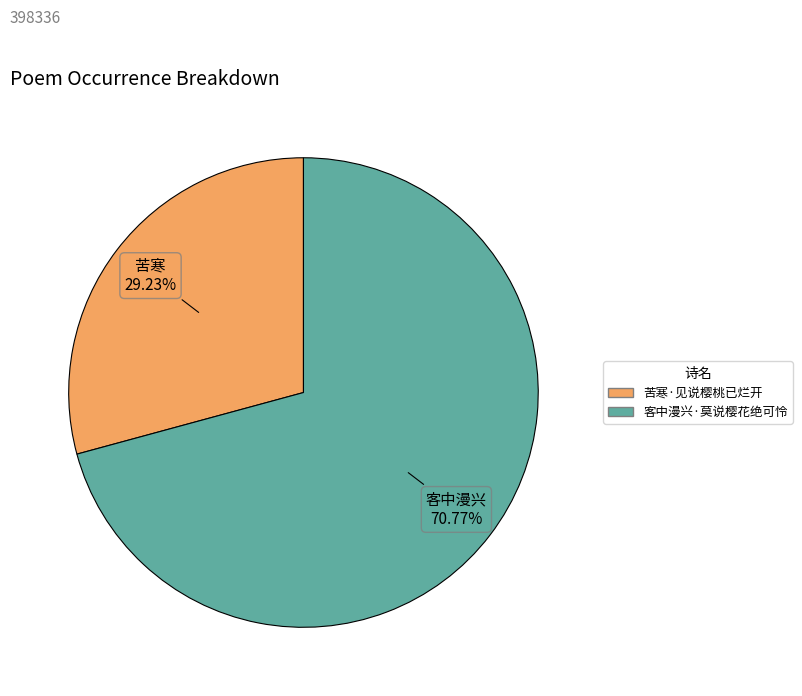

Which category has the smallest portion of the pie?

苦寒·见说樱桃已烂开